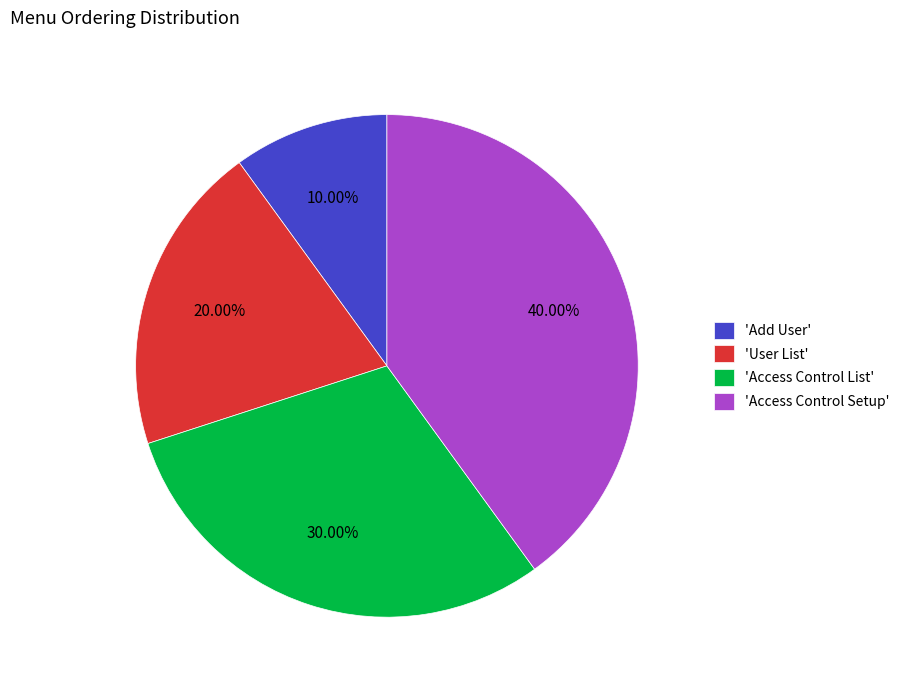

Between 'Add User' and 'User List', which is larger?

'User List'